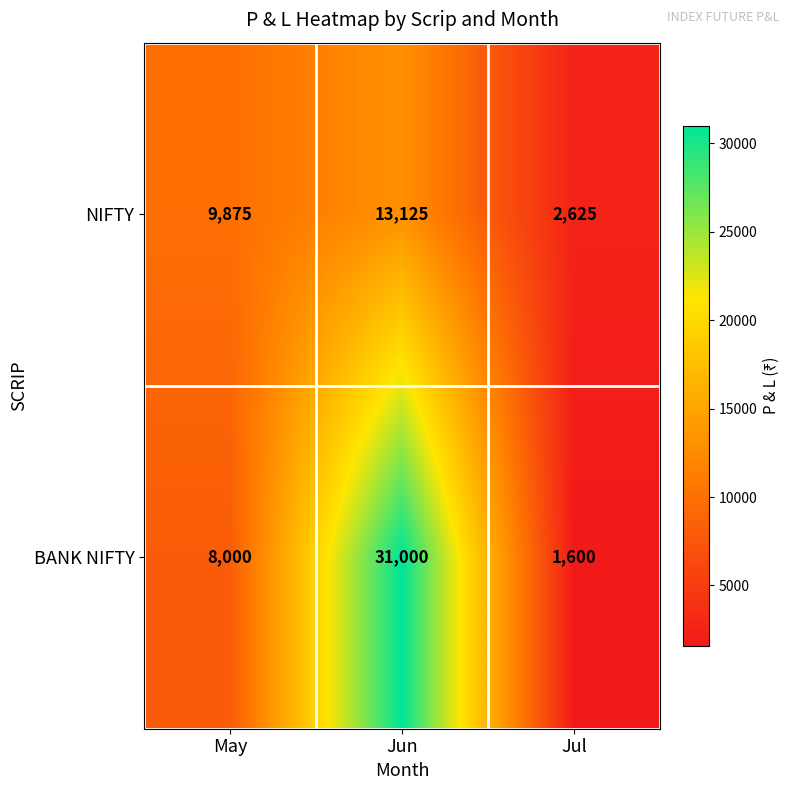

True or false: NIFTY has a value of 2625 at Jul.

True